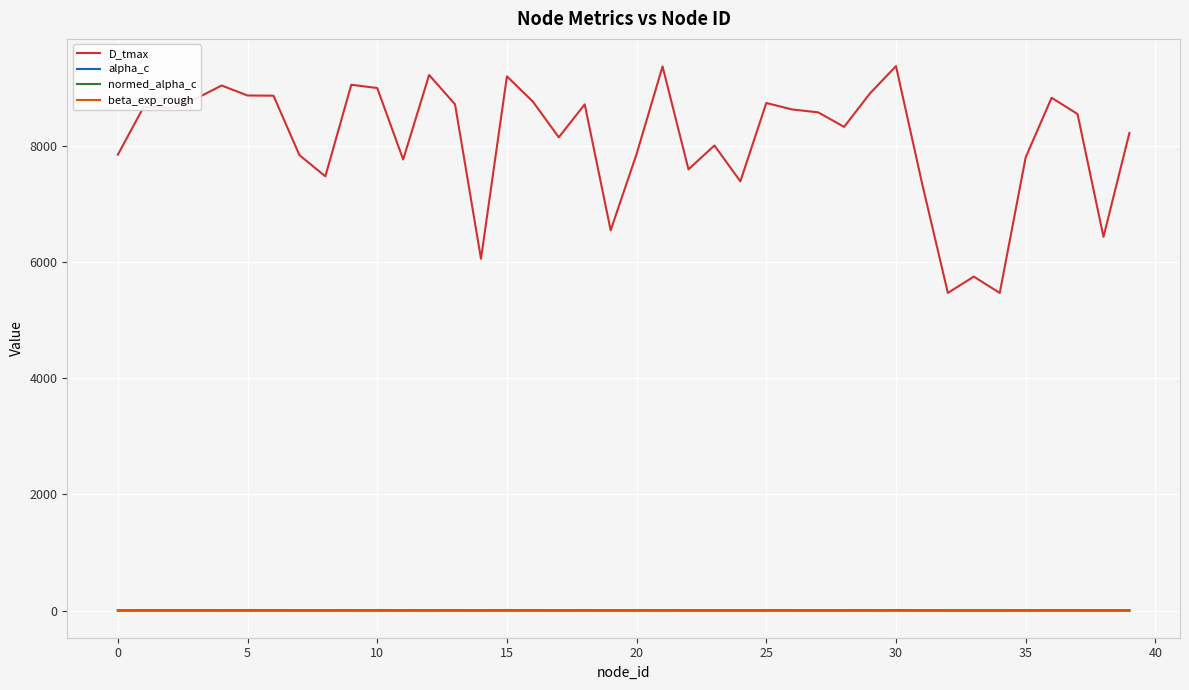

True or false: D_tmax and normed_alpha_c cross at least once.

False